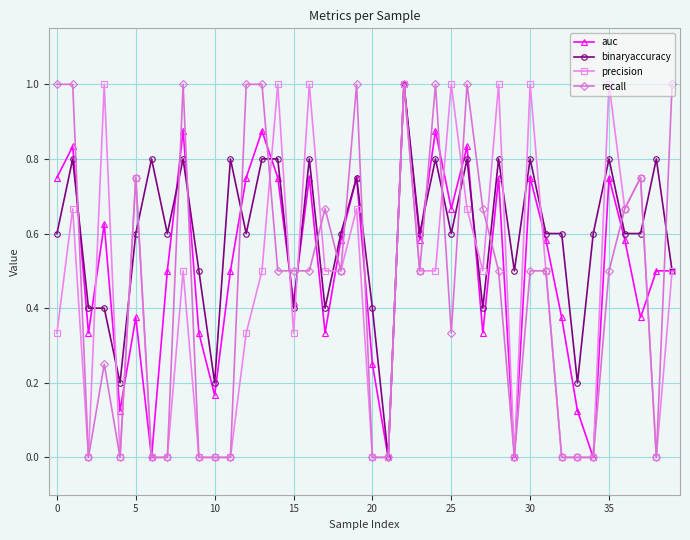

How many lines are shown in the chart?

4